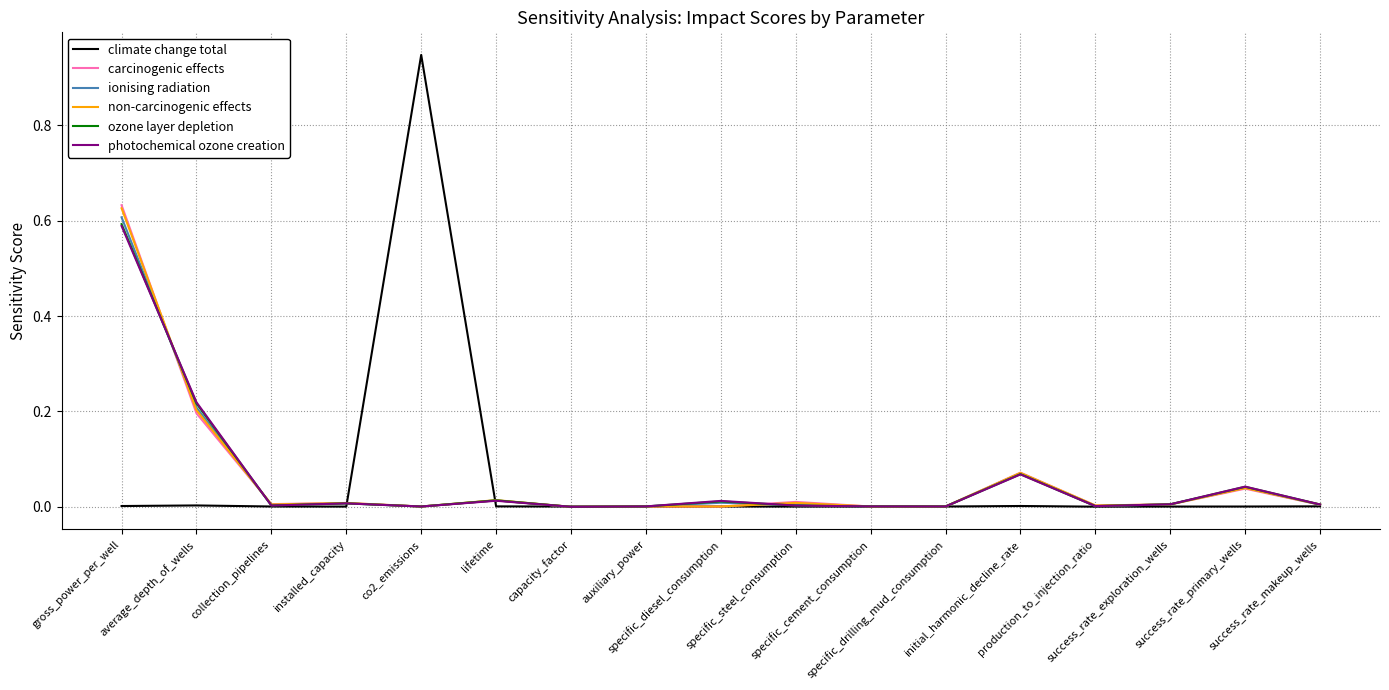

Count the number of data series in this chart.

6